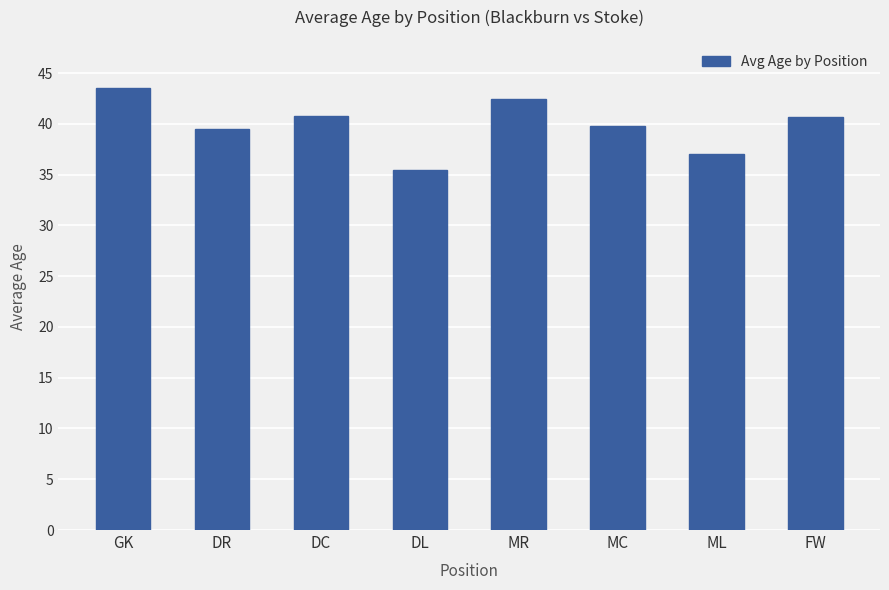

What position from the right is GK?

8